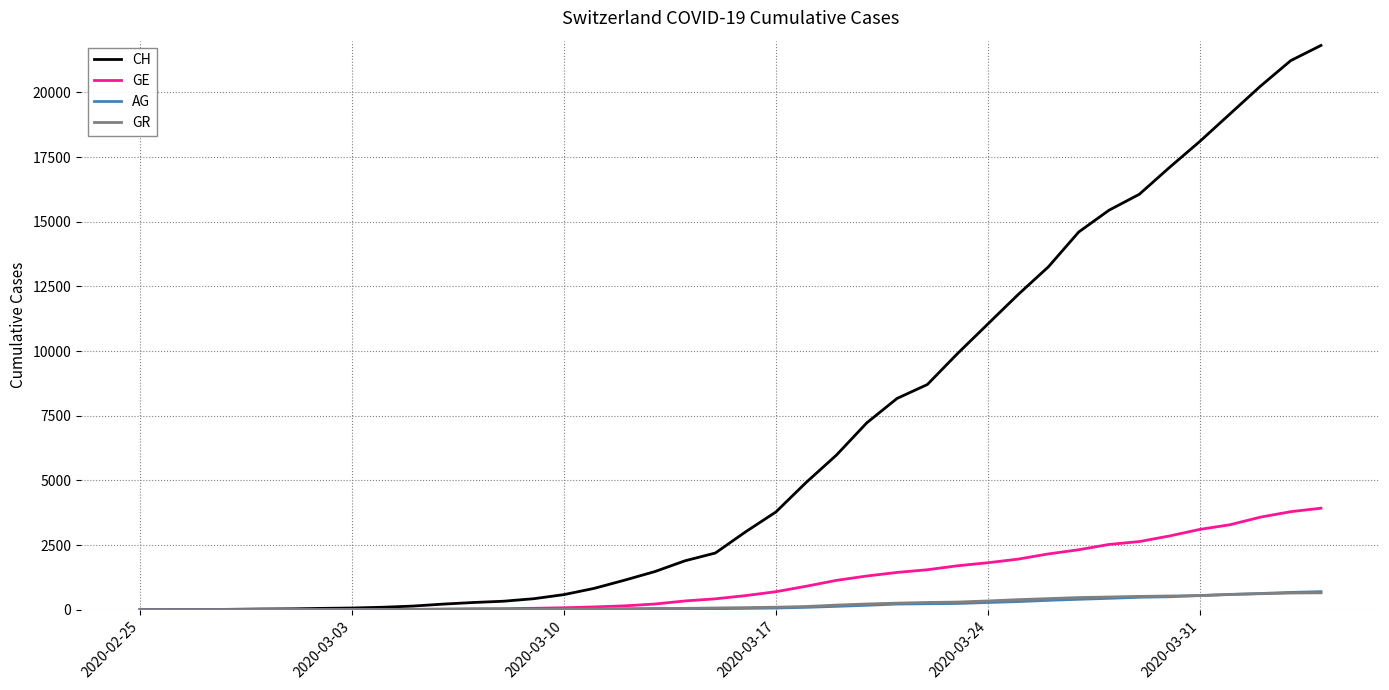

Which series has the largest total across all categories?

CH